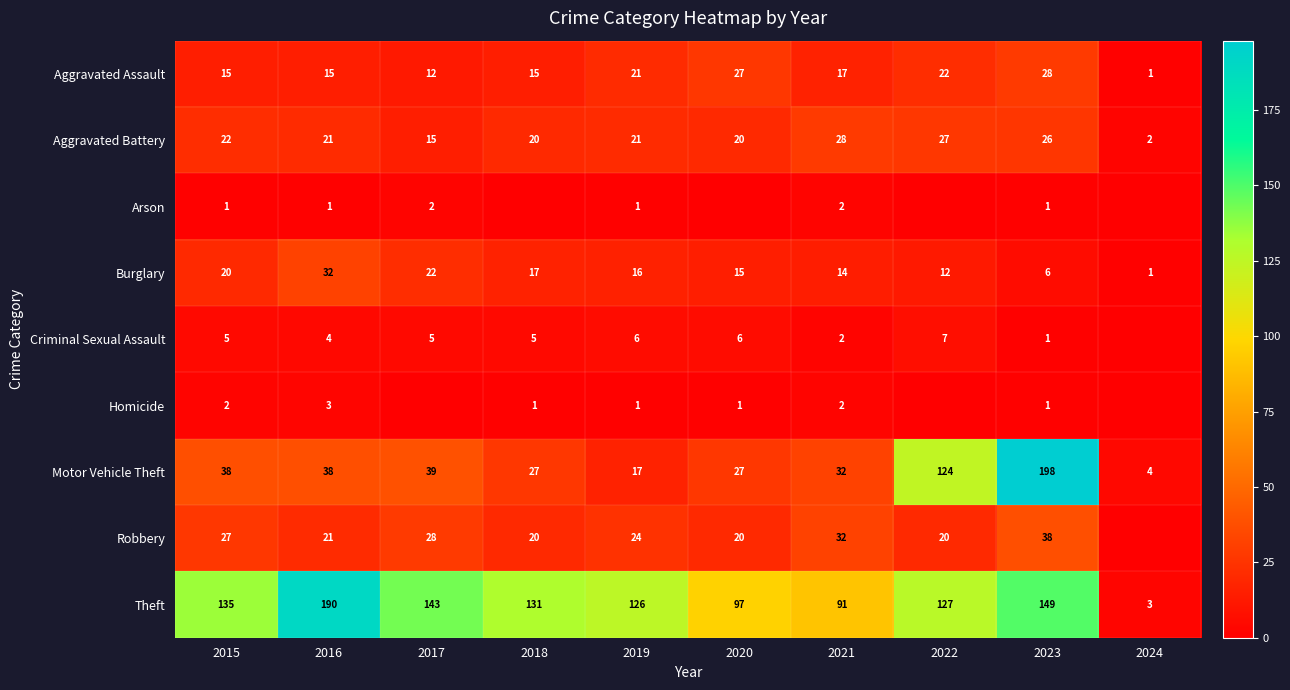

Rank the series at 2016 from lowest to highest value.

Arson, Homicide, Criminal Sexual Assault, Aggravated Assault, Aggravated Battery, Robbery, Burglary, Motor Vehicle Theft, Theft